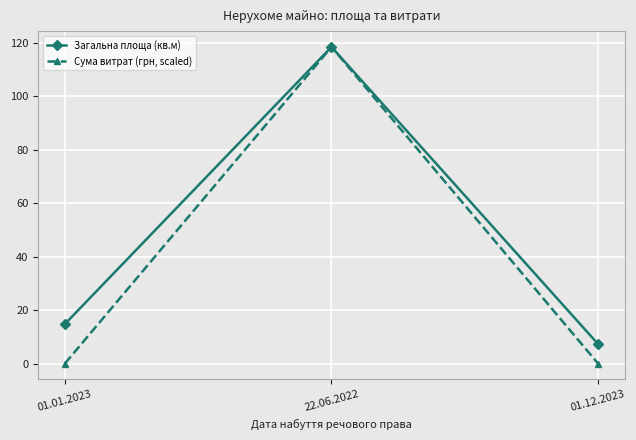

What is the label of the 2nd point from the left?

22.06.2022